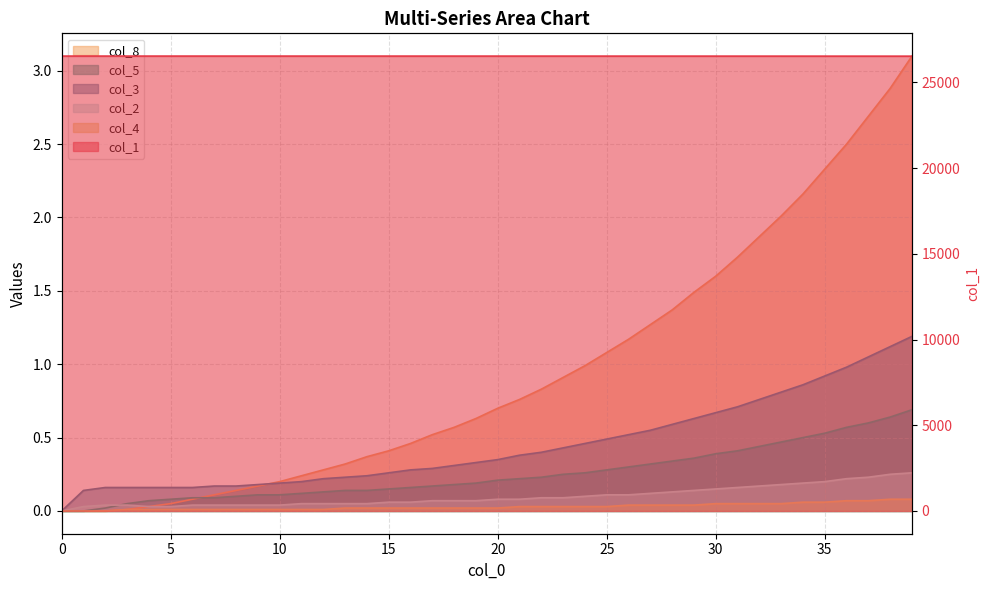

Rank the series by their maximum value, from lowest to highest.

col_4, col_2, col_5, col_3, col_8, col_1